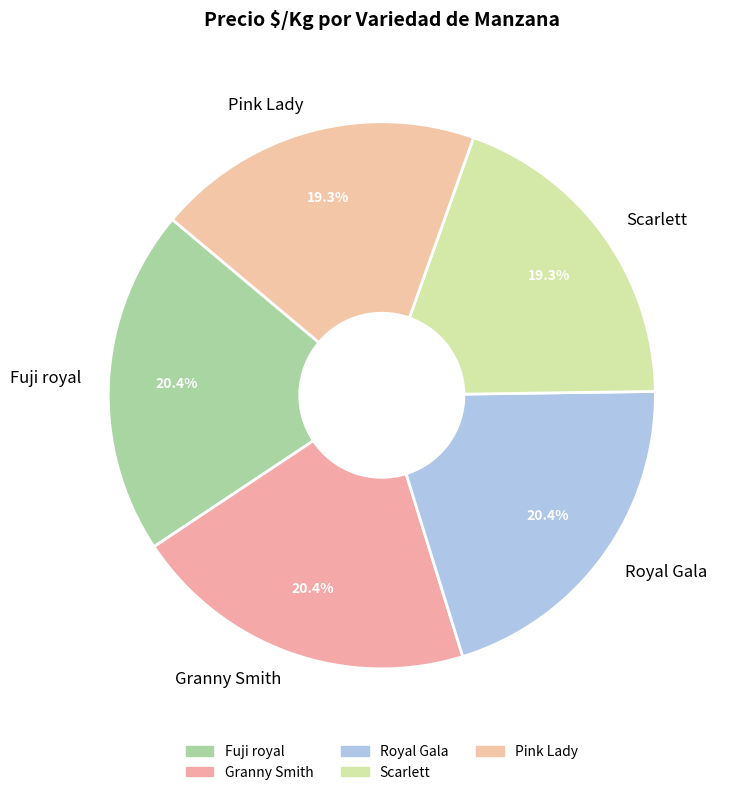

Does Pink Lady account for over 50% of the chart?

No